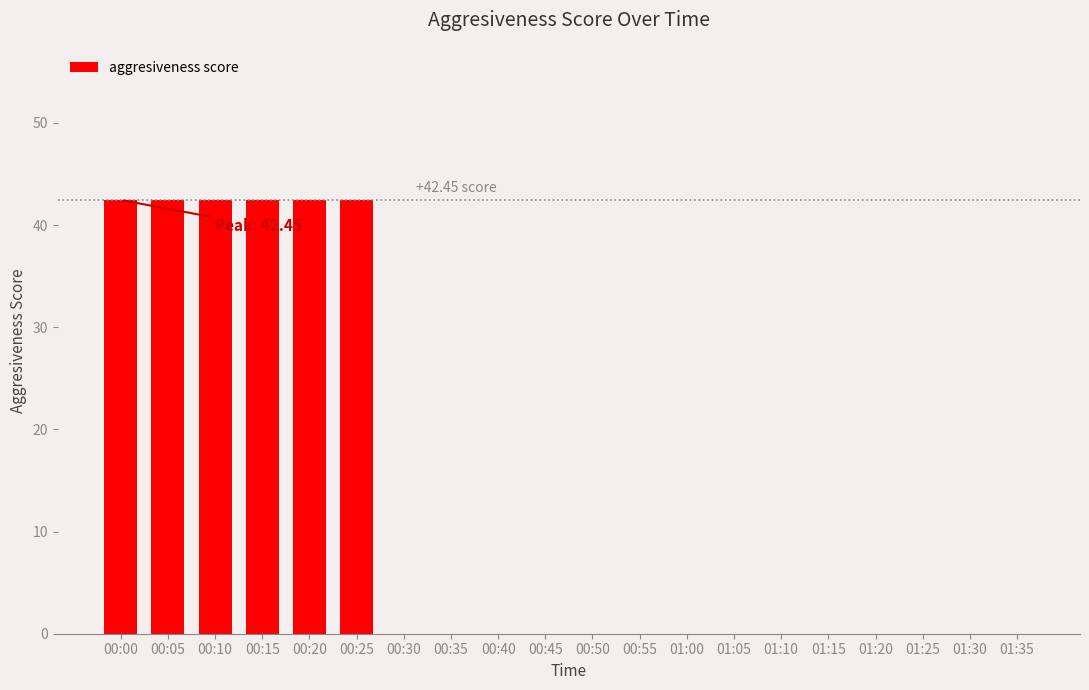

What is the sum of the values at 00:10 and 00:35?

42.5